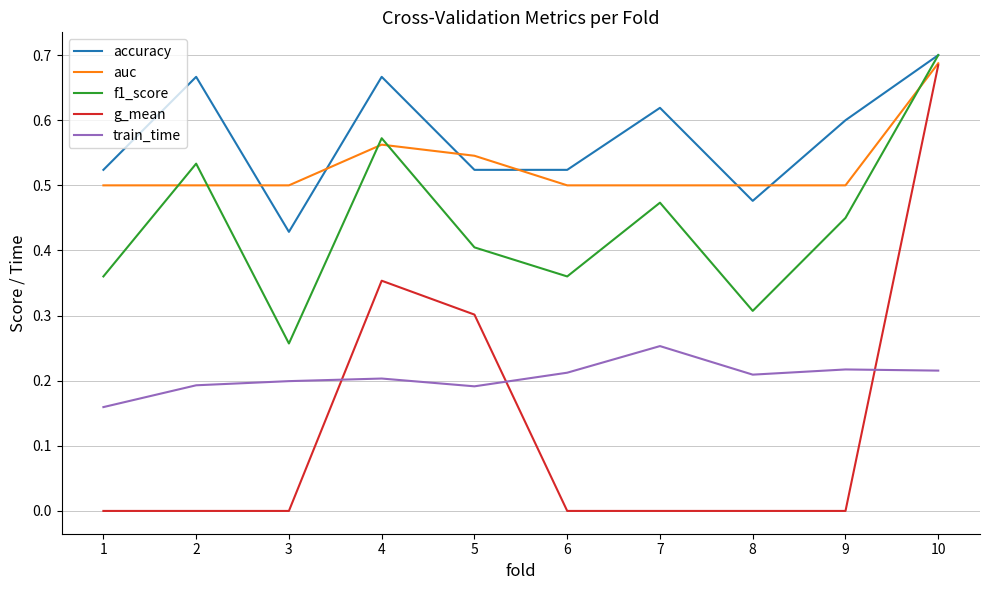

Between 4 and 9, which series saw the biggest shift?

g_mean